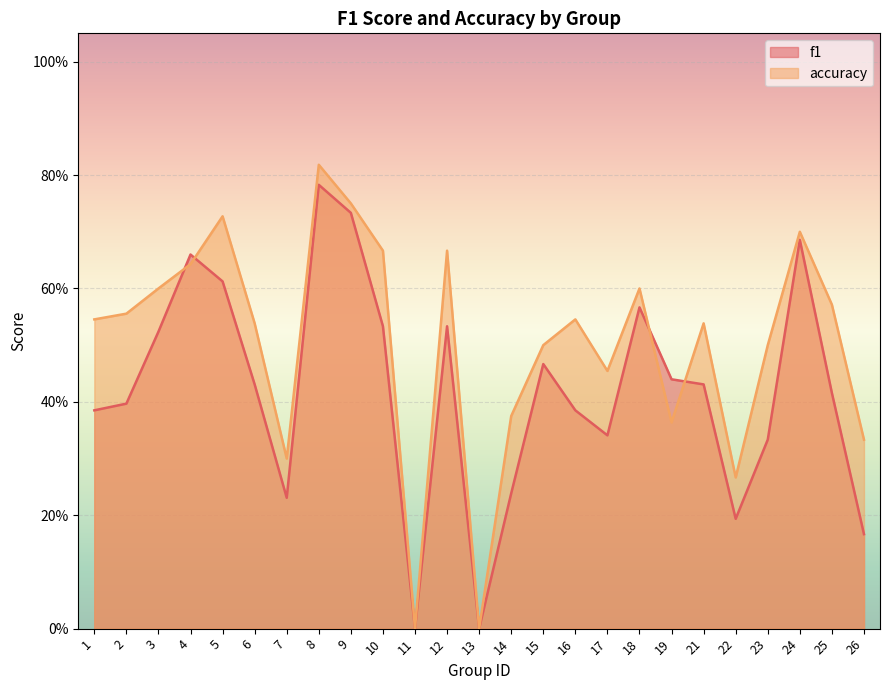

What is the difference between the accuracy values at 7 and 8?

0.5